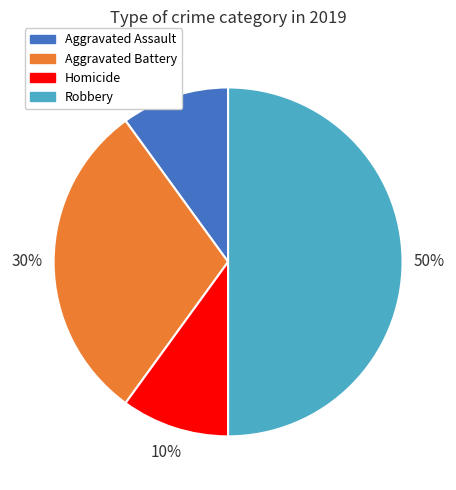

To the nearest percent, what is the average slice percentage?

25%